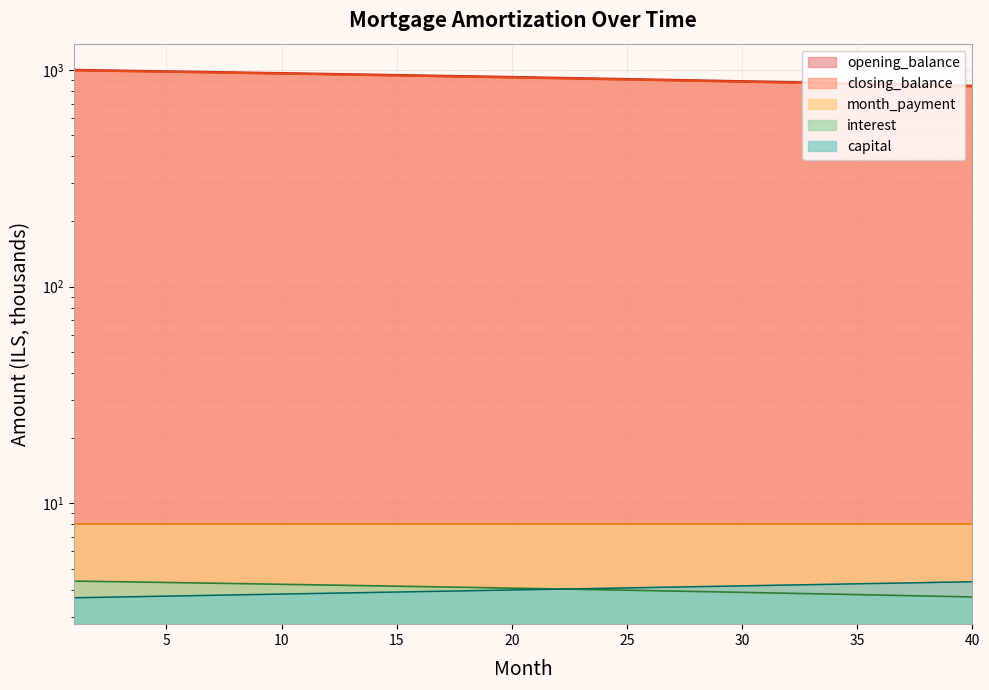

True or false: closing_balance and interest cross at least once.

False